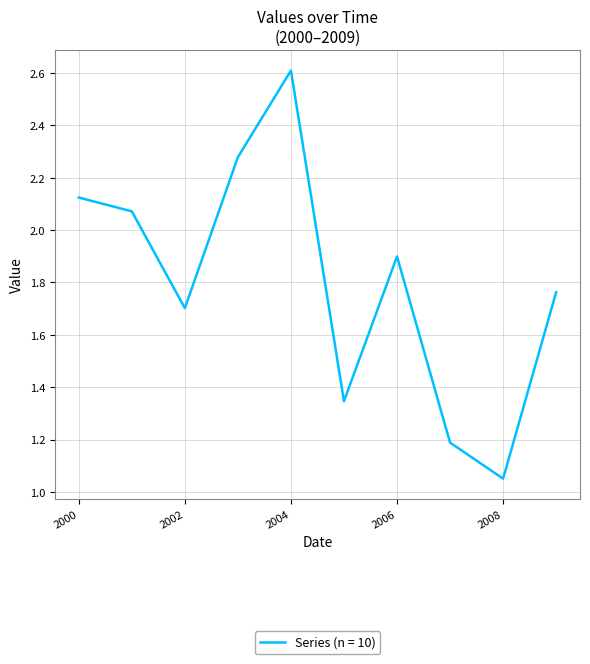

What is the maximum value shown in the chart?

2.6